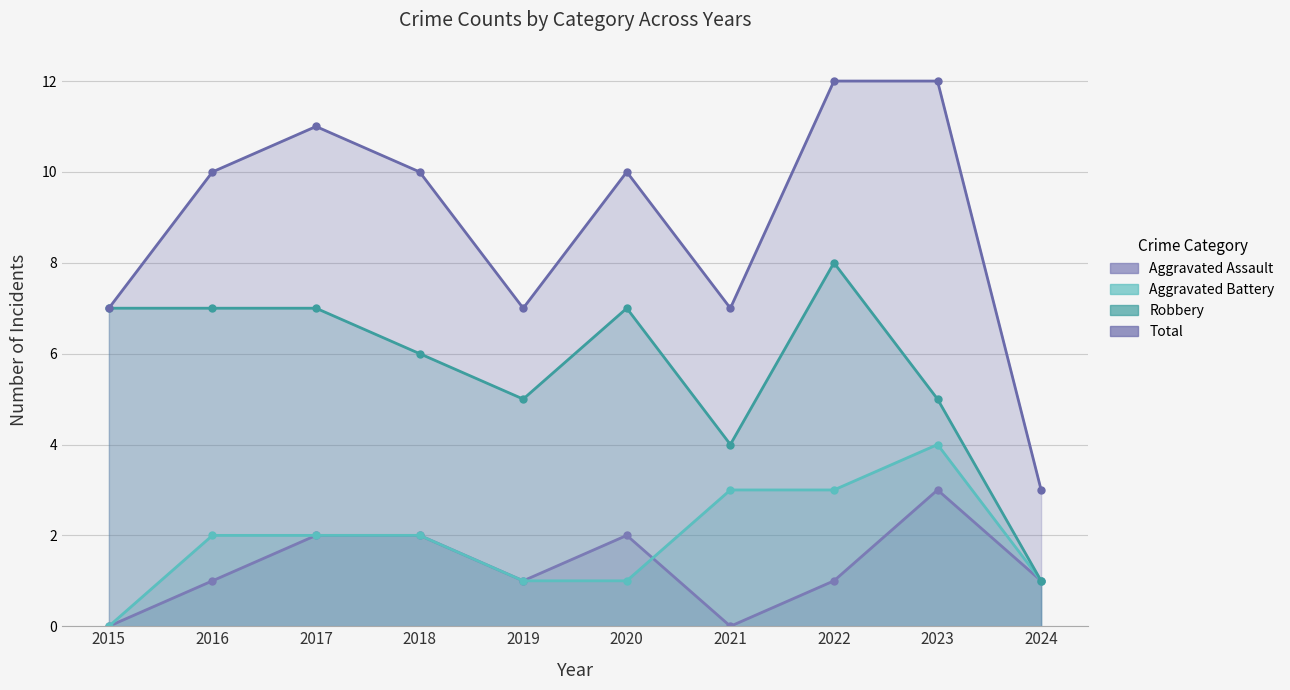

Is it true that Aggravated Battery equals 2 at 2017?

True